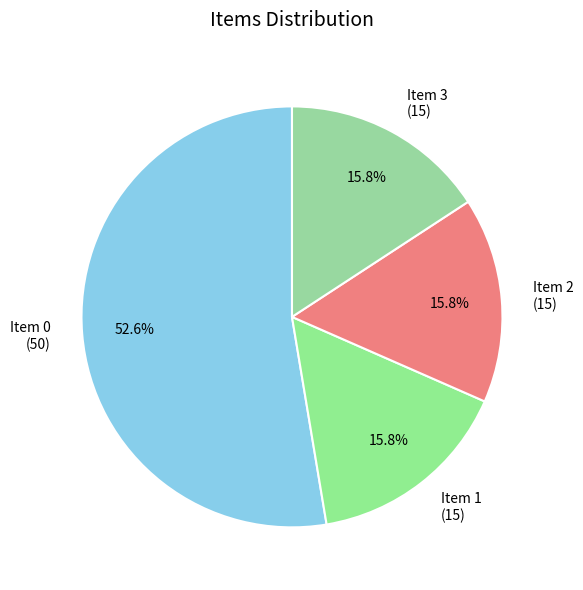

What is the total percentage of Item 3 and Item 0?

68.4%